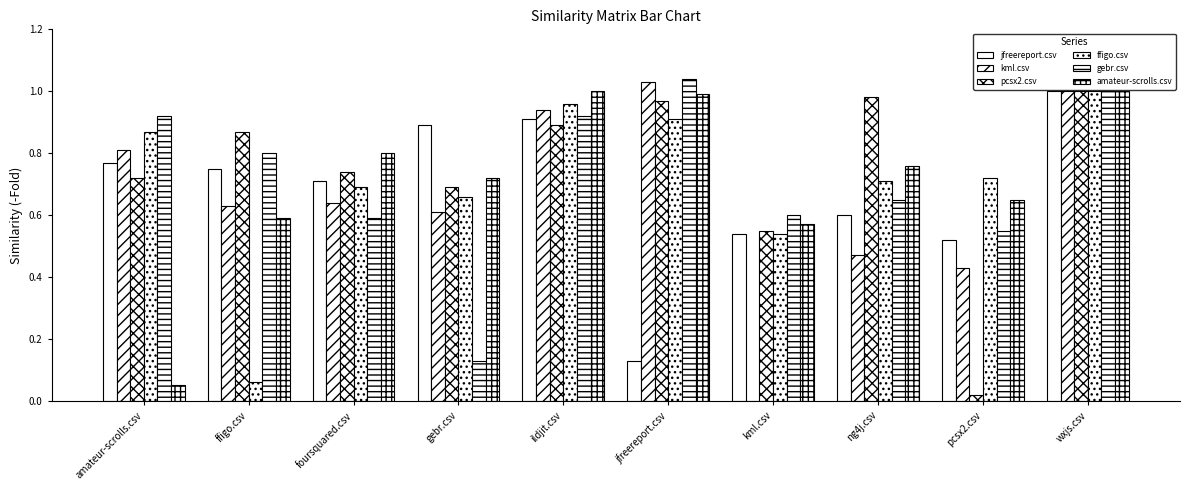

How many series are shown in this chart?

6